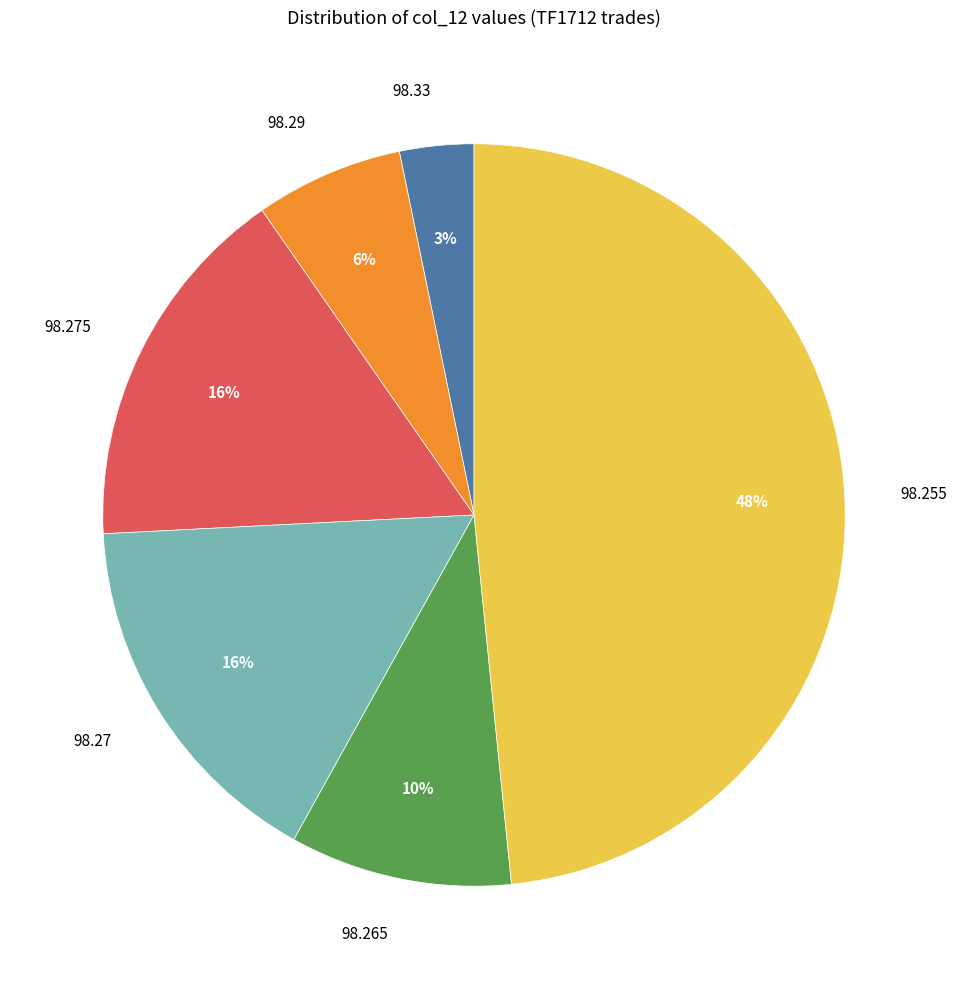

Is the sum of 98.33 and 98.265 greater than half?

No